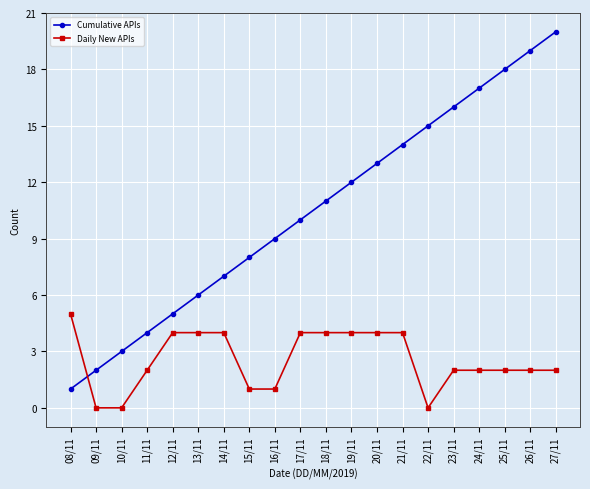

What is the label of the 2nd point from the left?

09/11